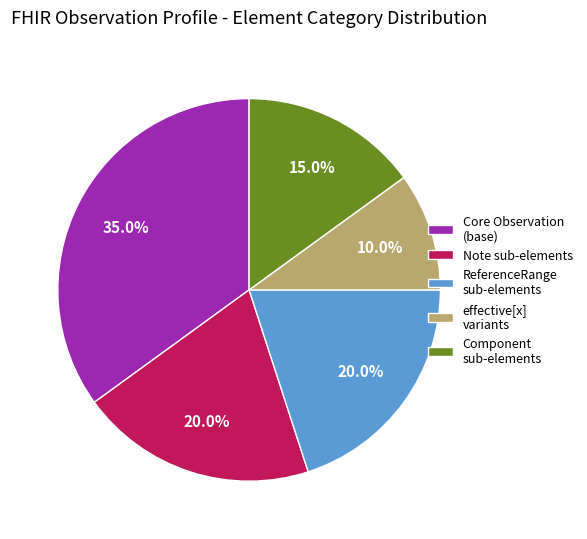

Which category has the biggest portion of the pie?

Core Observation (base)